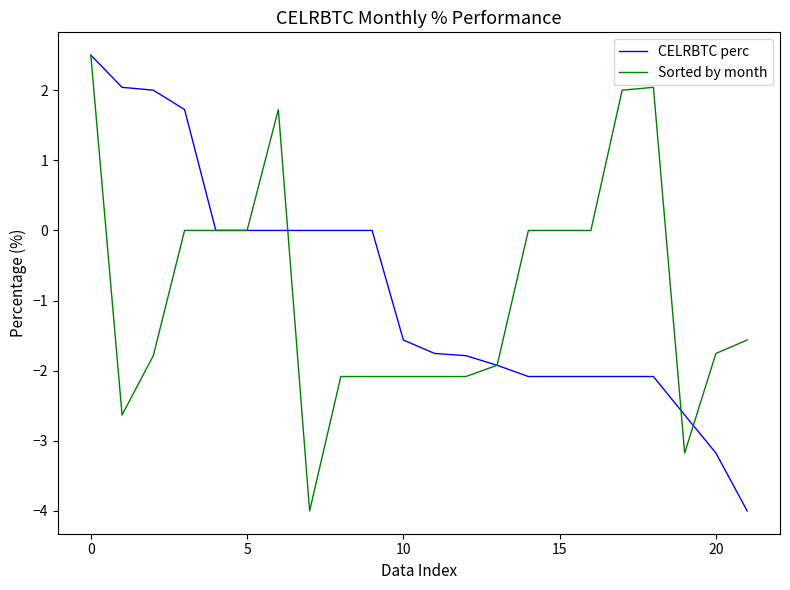

What is the maximum value shown in the chart?

2.5